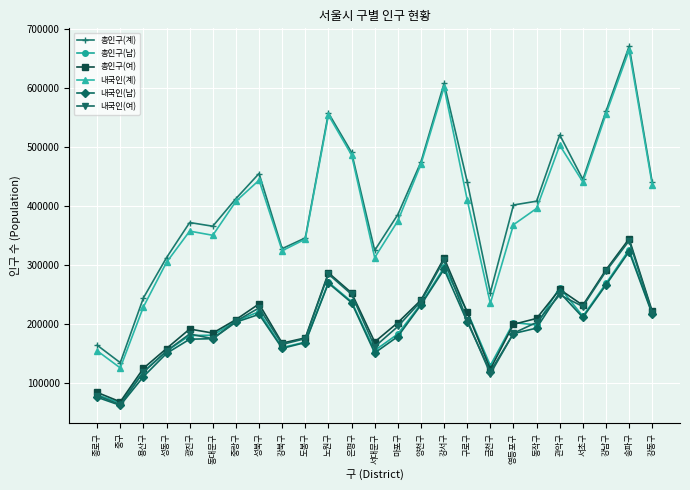

Is this an area chart (filled region under the line)?

No